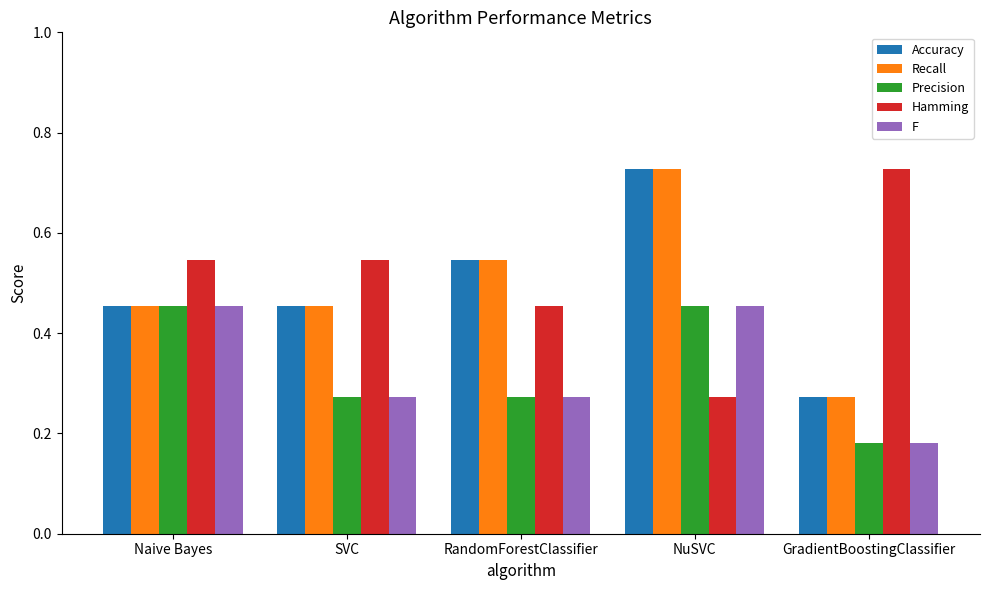

What is the label of the 4th bar from the right?

SVC